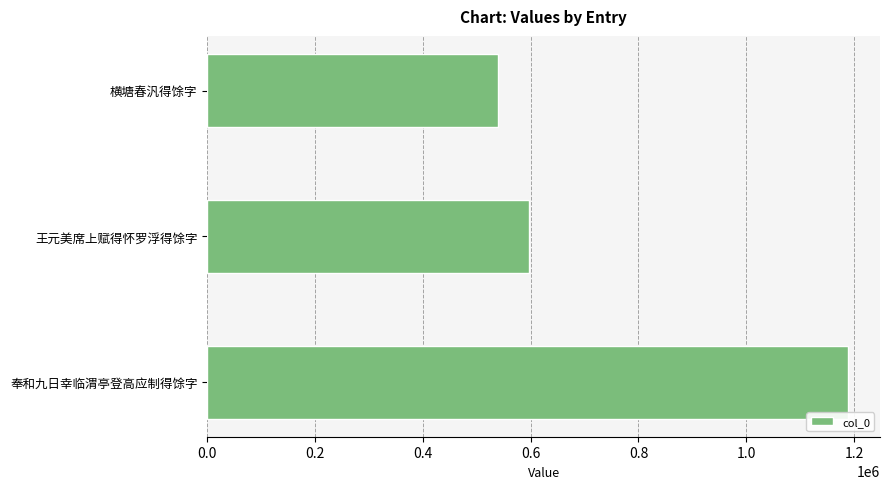

Is it true that the value at 奉和九日幸临渭亭登高应制得馀字 is 1188640?

True